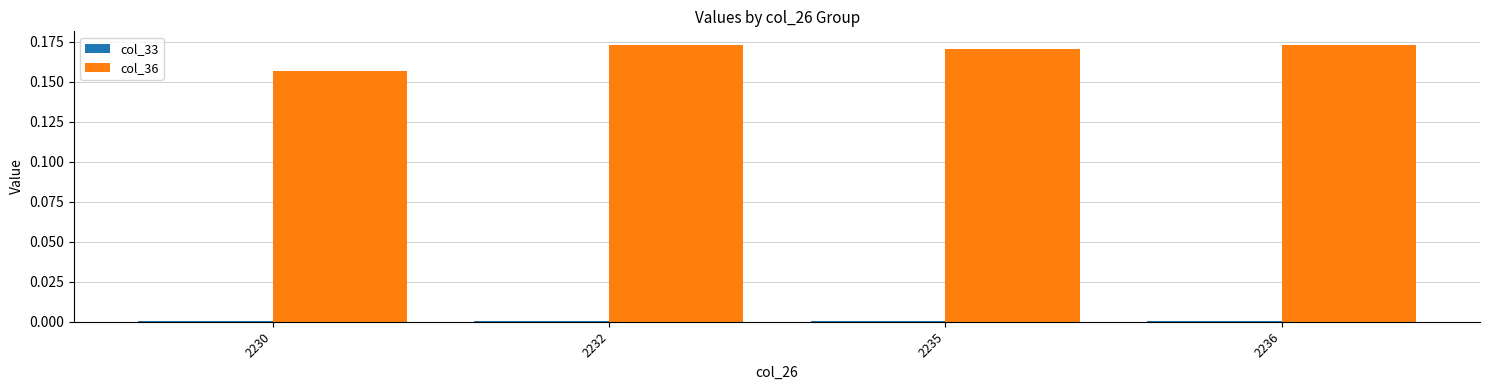

Which series has the largest total across all categories?

col_36